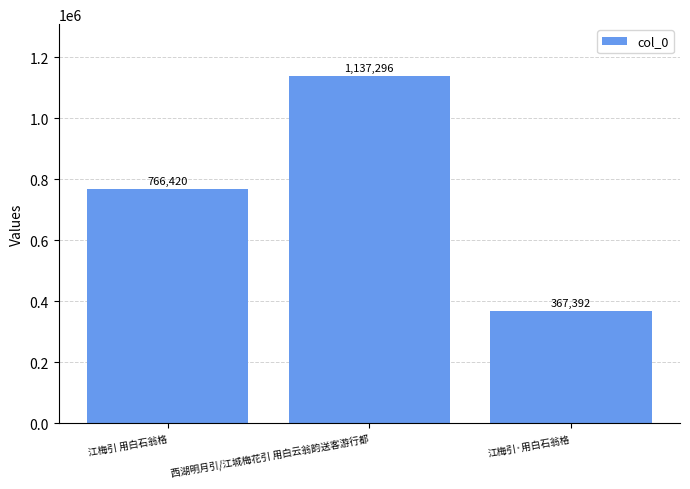

How many series are shown in this chart?

1